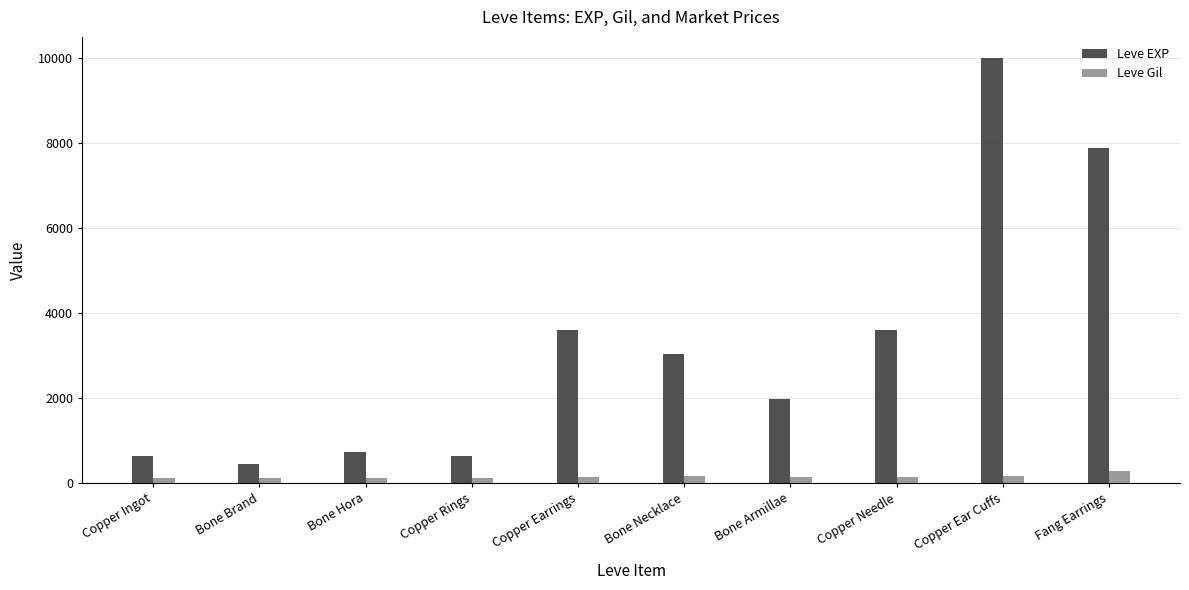

What is the difference between the second highest and second lowest values in the Leve Gil series?

57